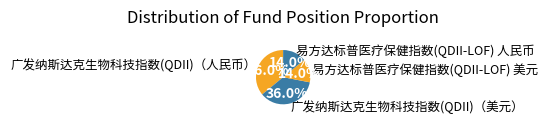

Is it true that 易方达标普医疗保健指数(QDII-LOF) 人民币 is 14% of the pie?

True